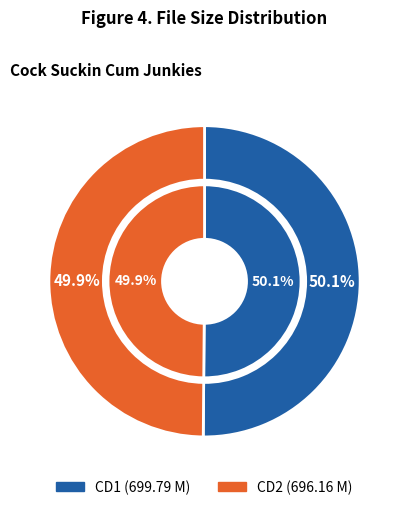

To the nearest percent, what is the average slice percentage?

50%